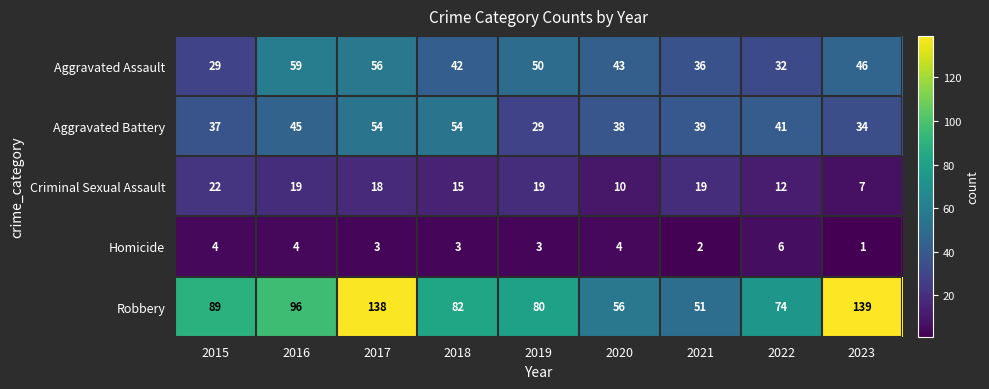

Where does the Robbery series first go above 82?

2015